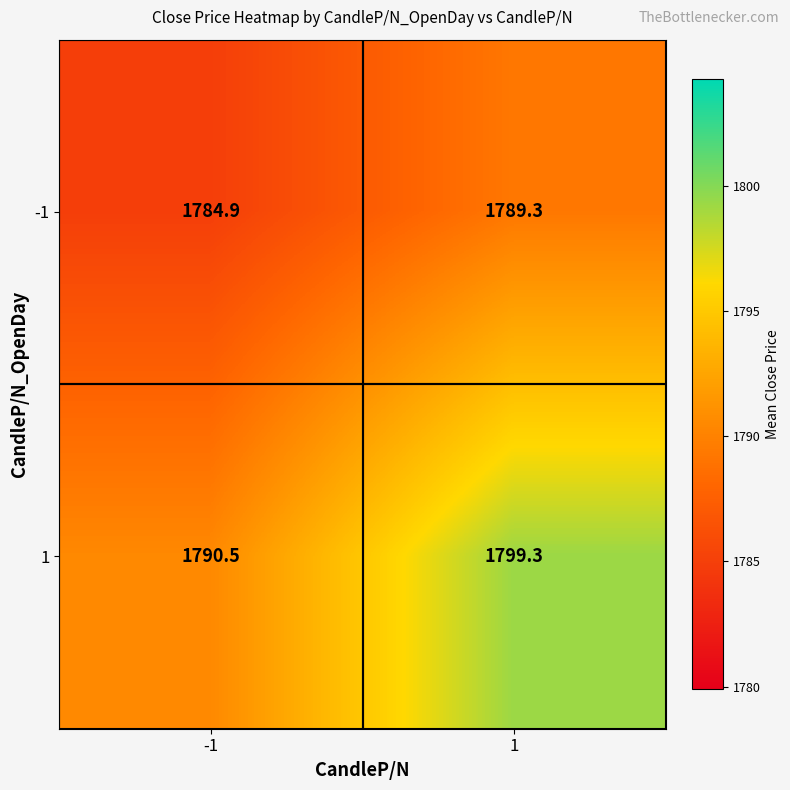

What is the spread (max minus min) of values at 1?

10.0